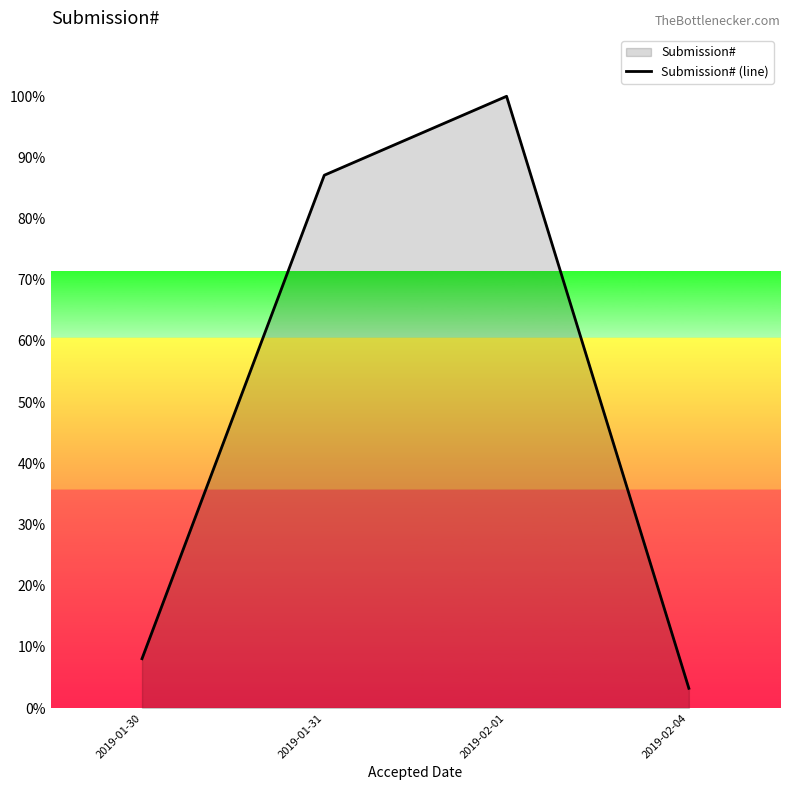

What position from the right is 2019-01-31?

3